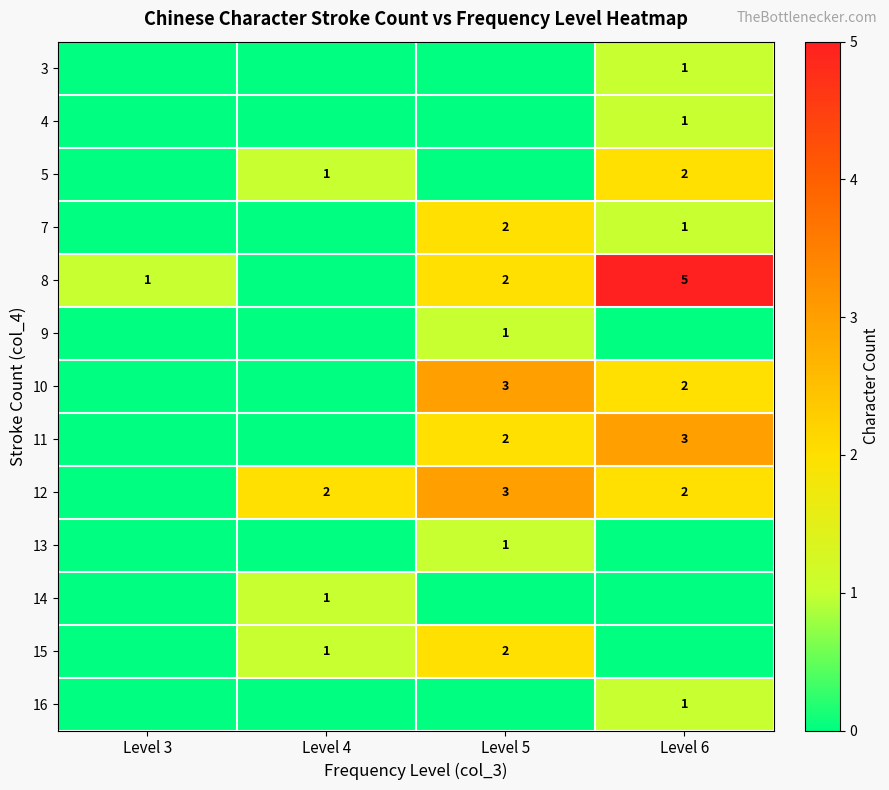

What is the difference between the highest and lowest values at Level 4?

2